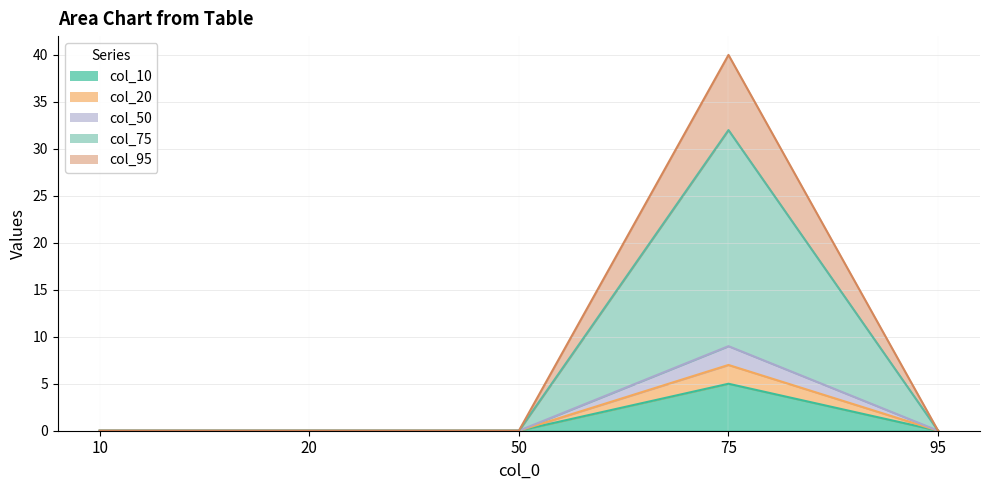

True or false: 20 and 95 intersect in this chart.

False